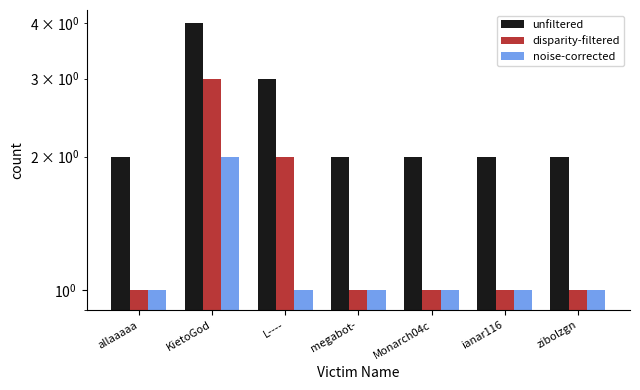

Count the number of categories in the chart.

7